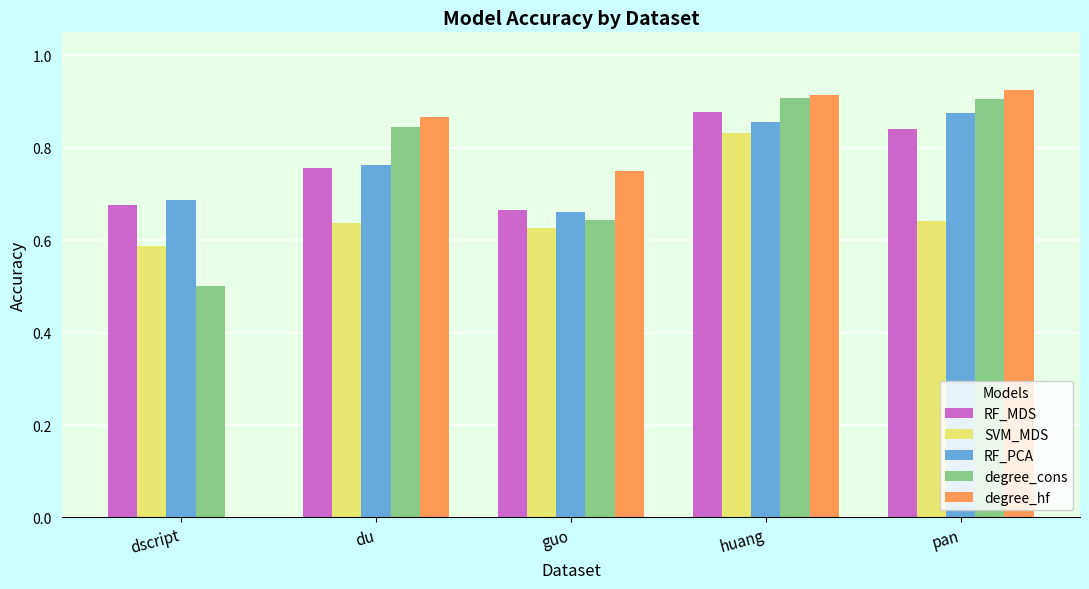

What is the sum of all degree_cons values?

3.8